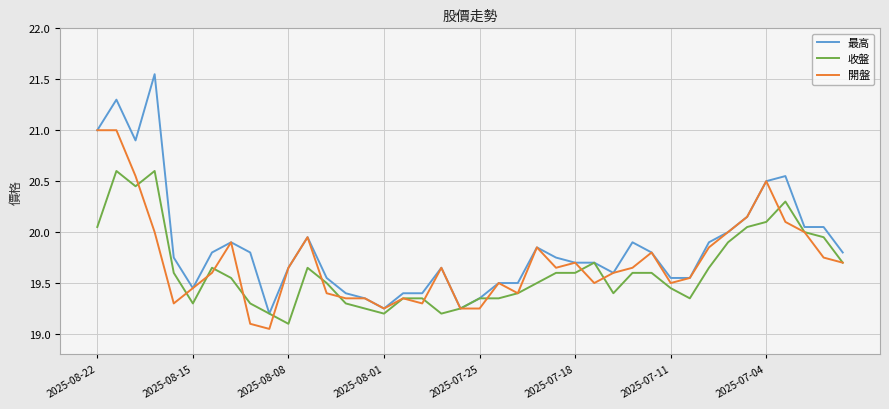

What is the difference between the maximum and minimum values in the 收盤 series?

1.5